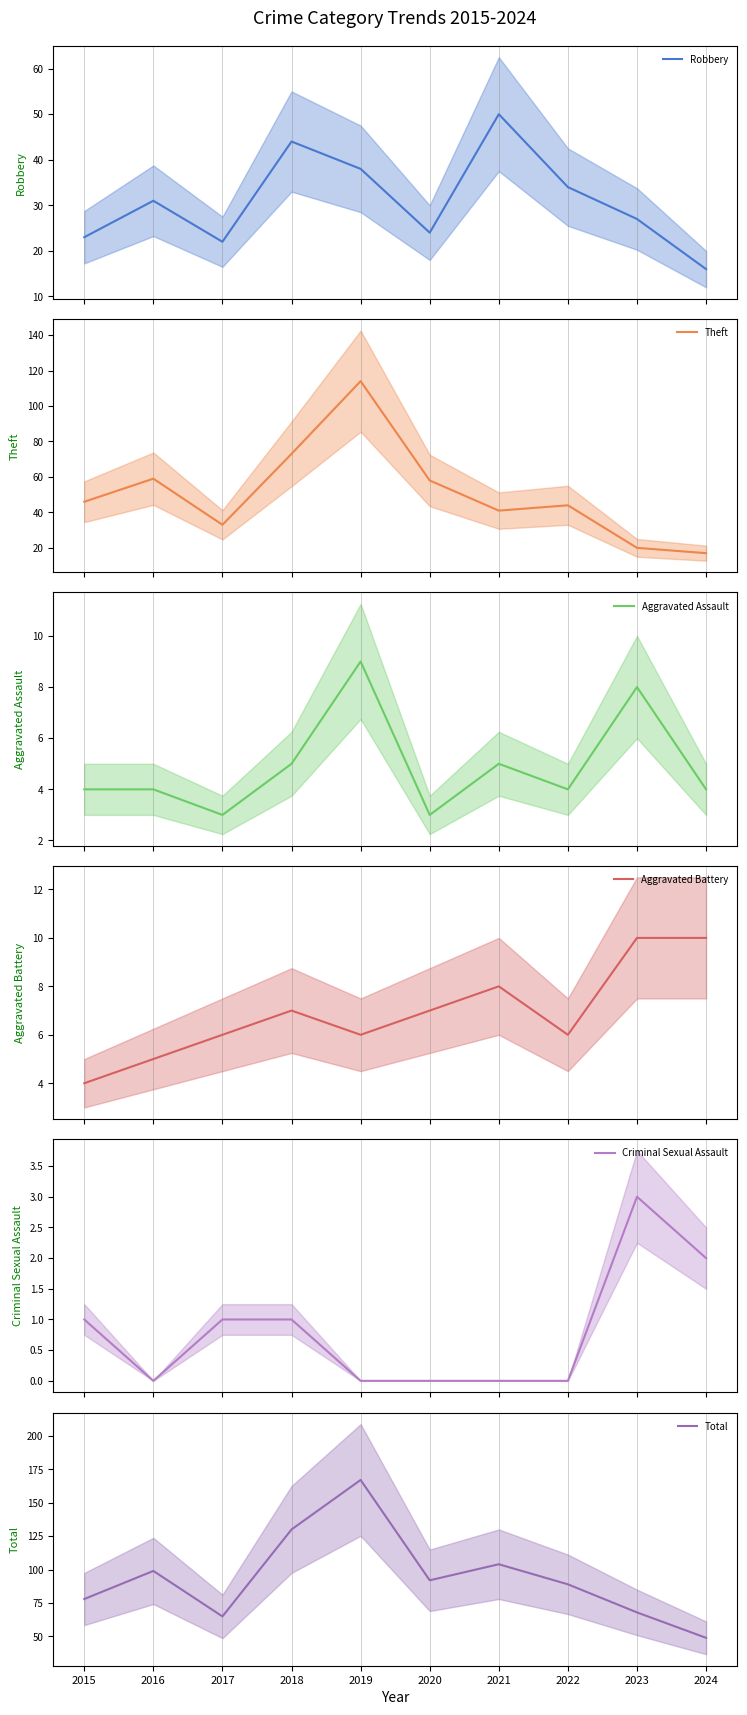

Where does the Total series first go above 92?

2016